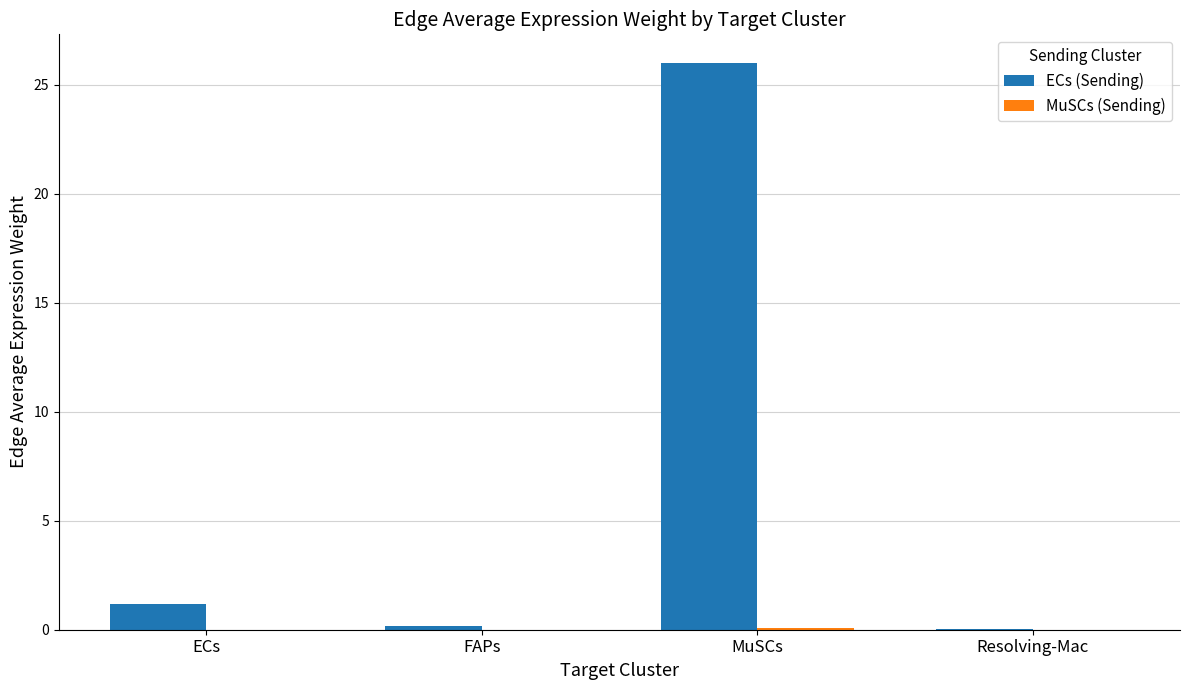

The value of ECs (Sending) at MuSCs is 14.9. True or false?

False